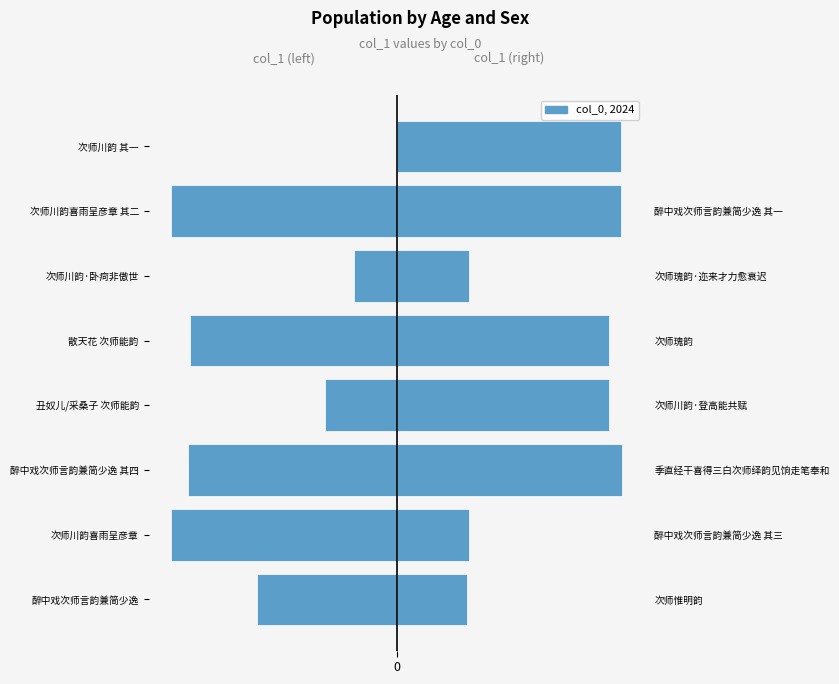

What is the average value?

-663382